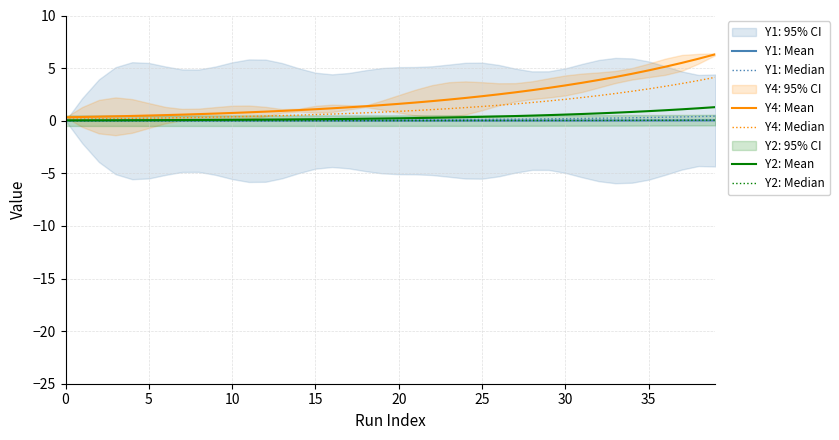

True or false: Y2: Median has a value of 0.0 at 25.

True